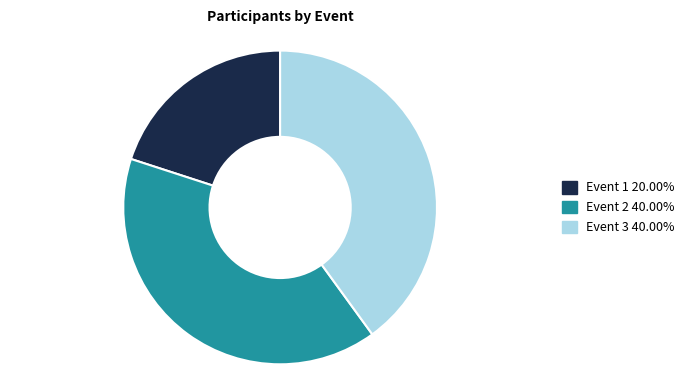

Does any single category account for the majority?

No